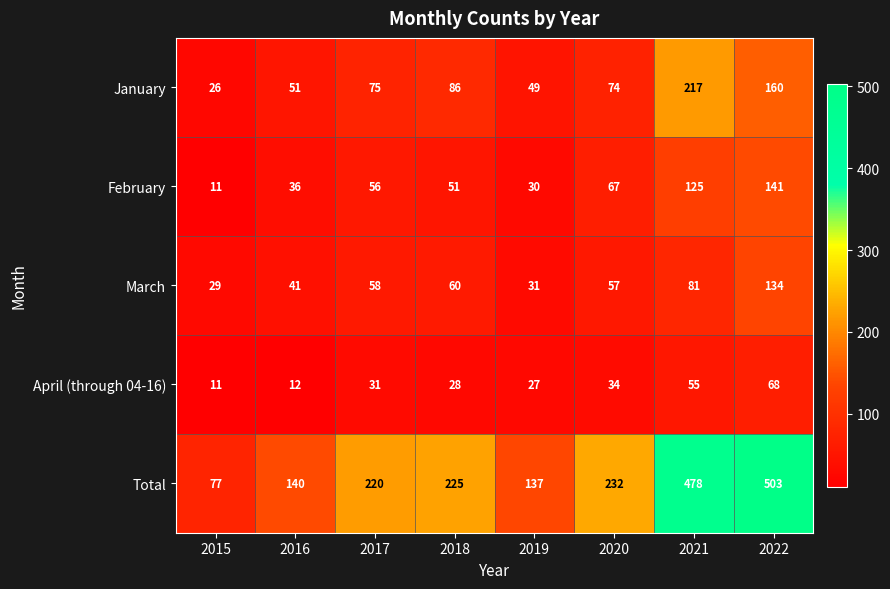

The value of January at 2021 is 217. True or false?

True